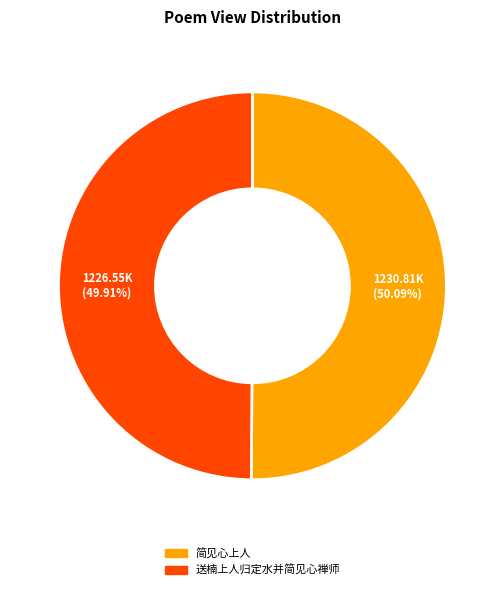

Approximately how many times larger is the value at 送楠上人归定水并简见心禅师 compared to 简见心上人?

1.0